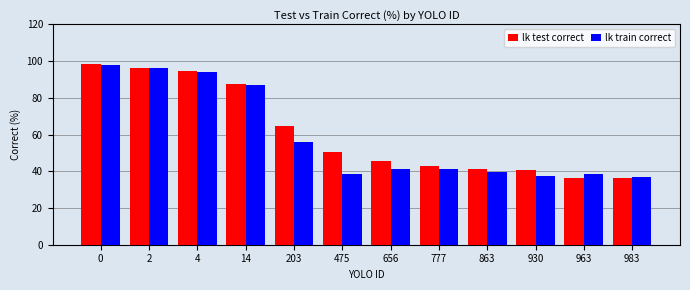

What are all the series names shown in the legend?

lk test correct, lk train correct